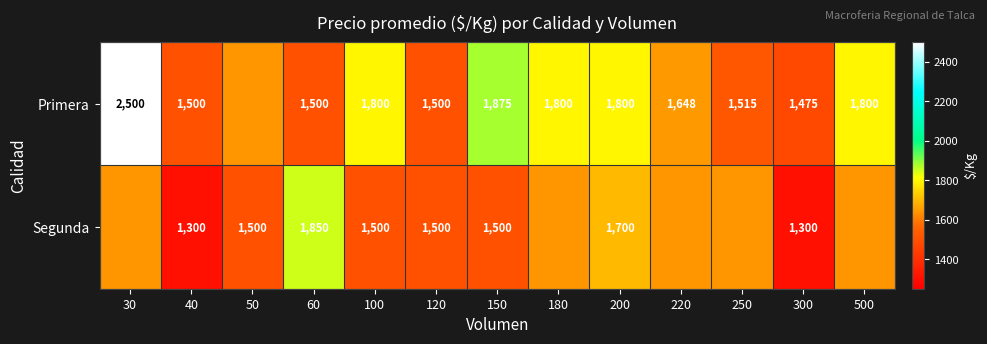

Rank the series at 40 from highest to lowest value.

Primera, Segunda